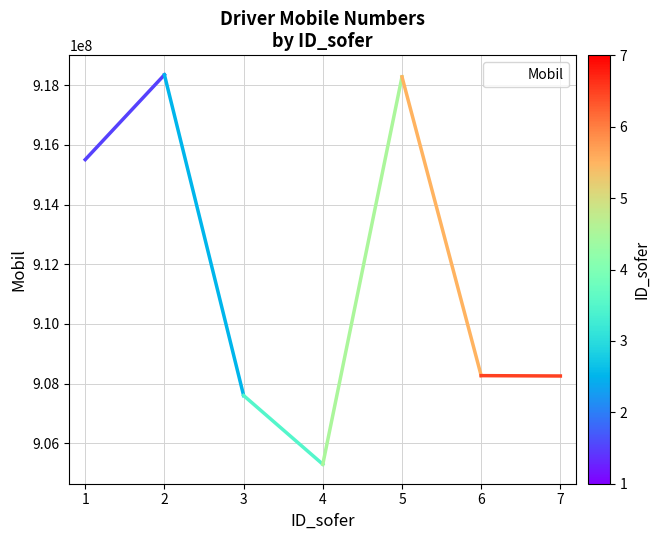

The value at 5 is 1600882048. True or false?

False